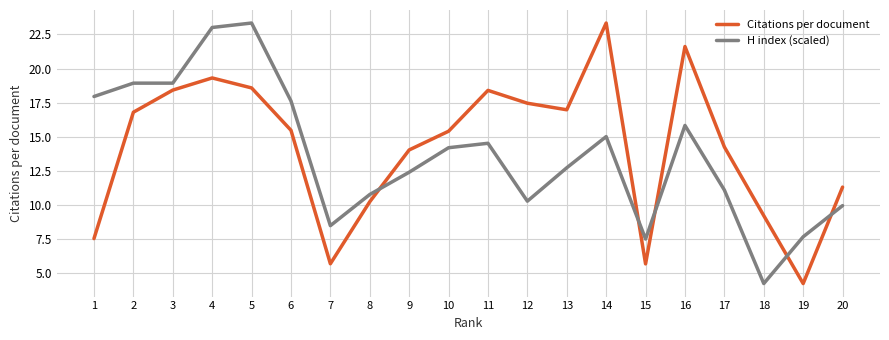

What is the smallest value displayed?

4.3